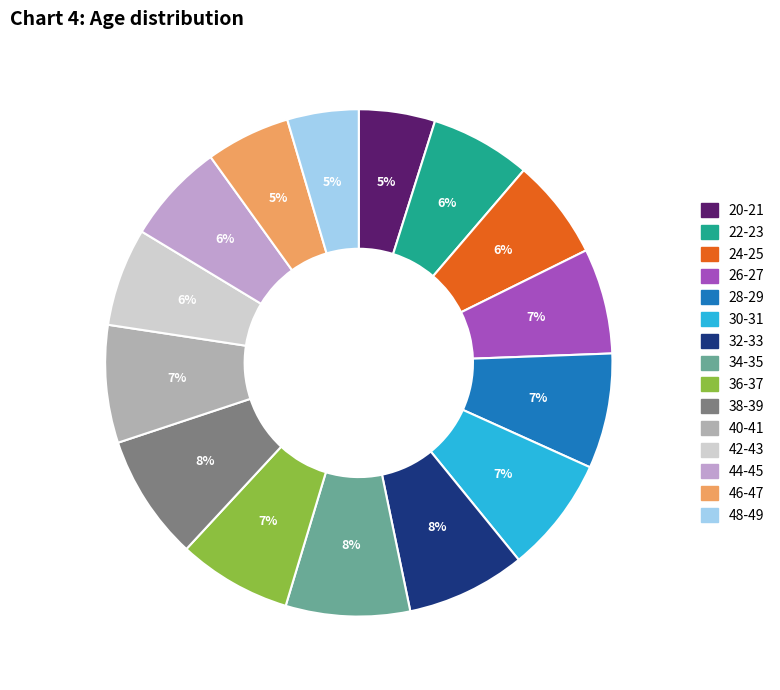

Is there any slice that represents more than half of the pie?

No